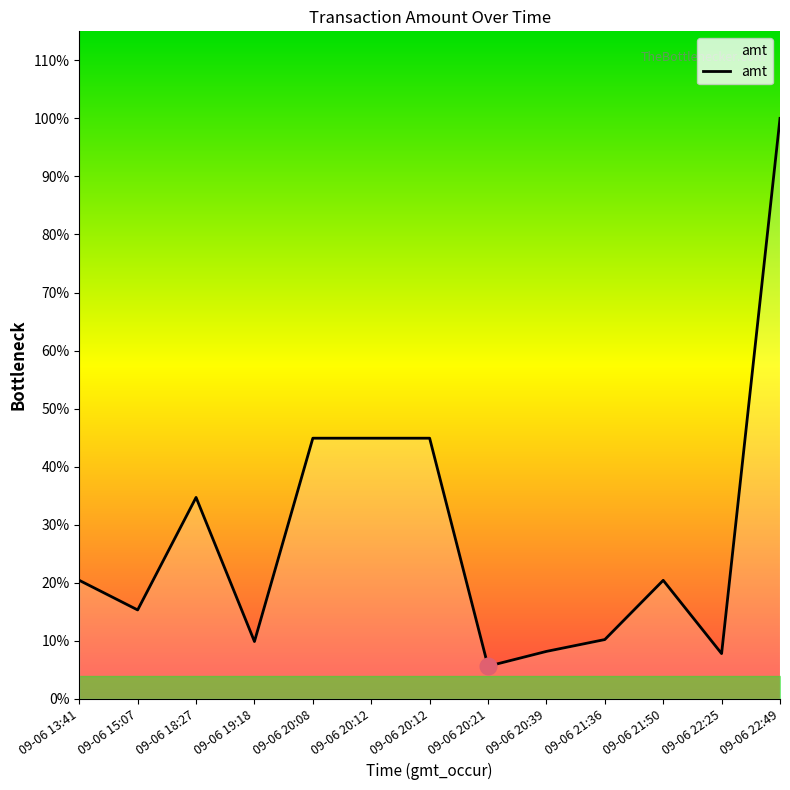

Does the chart have visible grid lines?

No